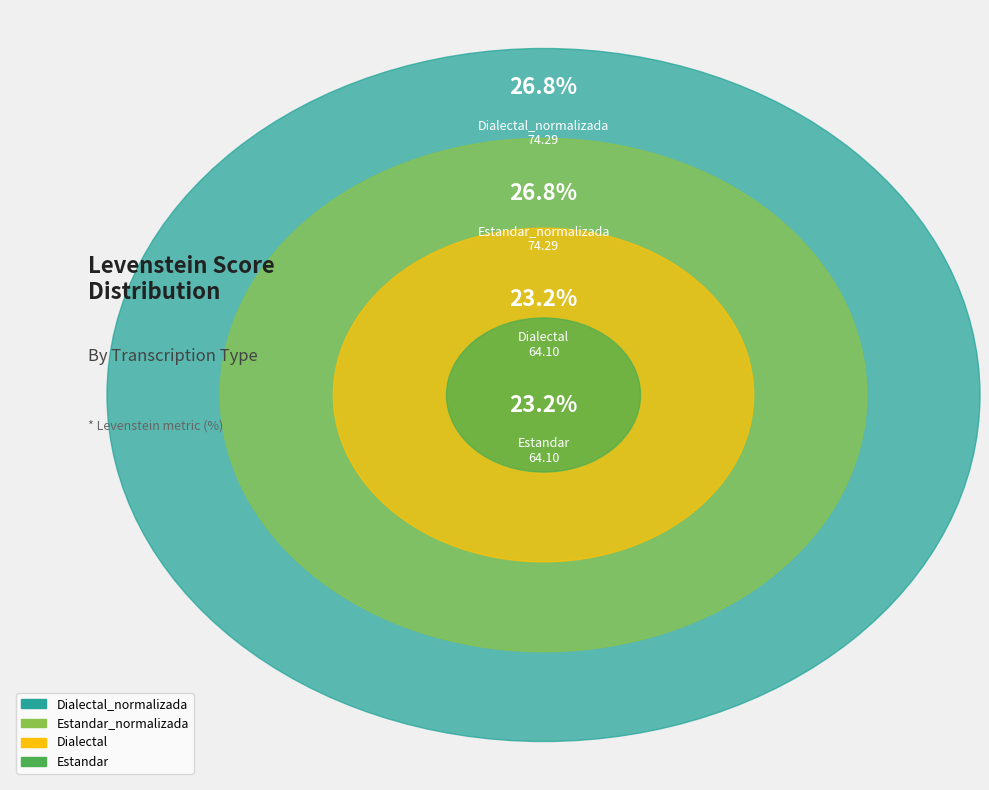

Does Estandar represent more than half of the total?

No